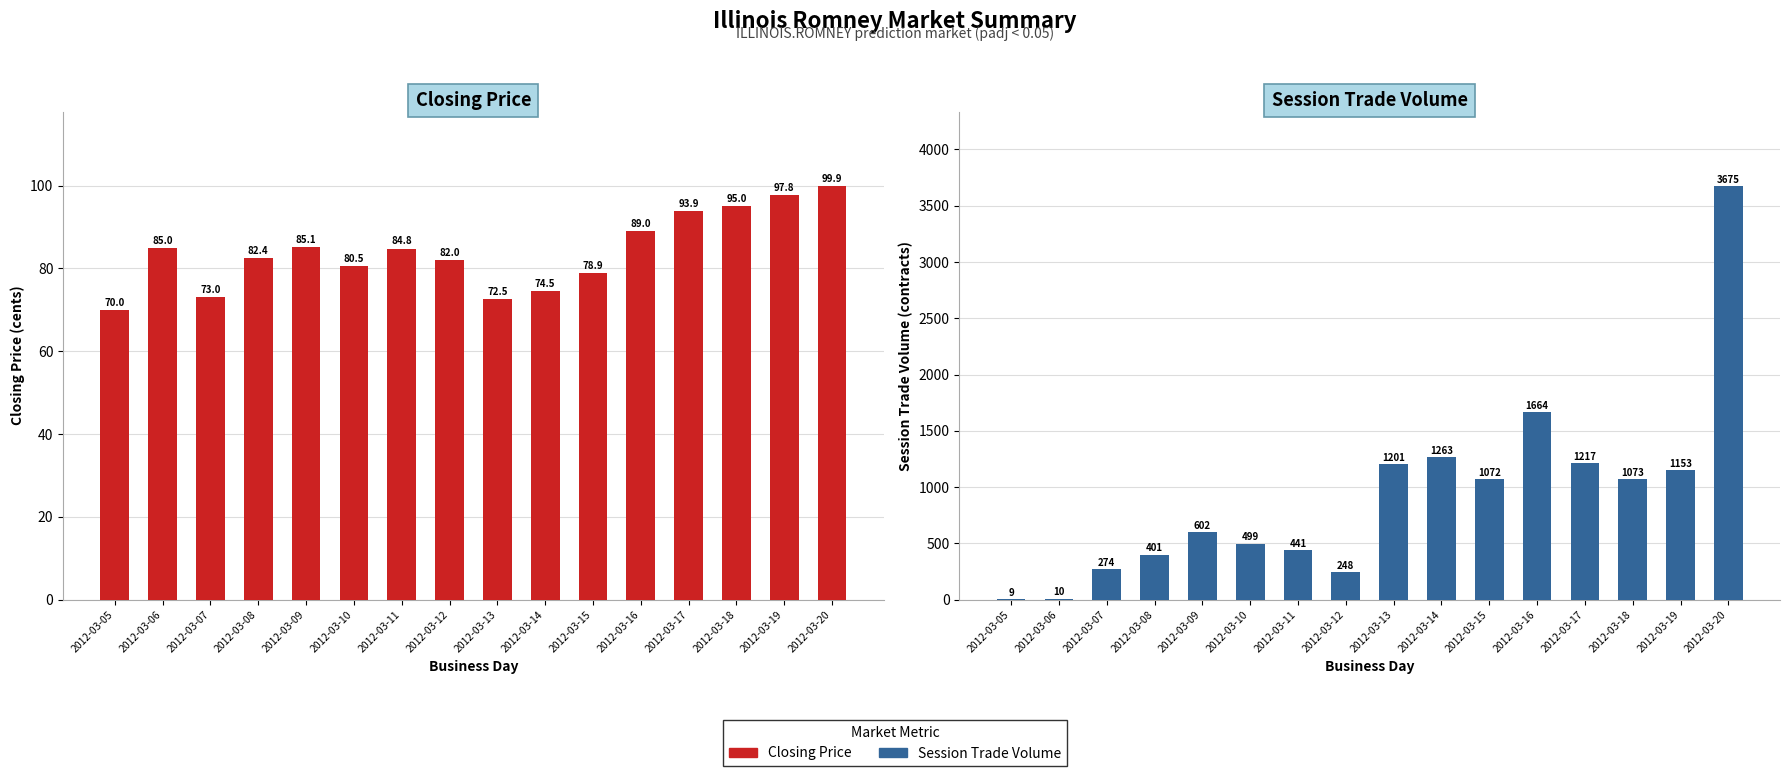

What is the greatest value displayed?

3675.0